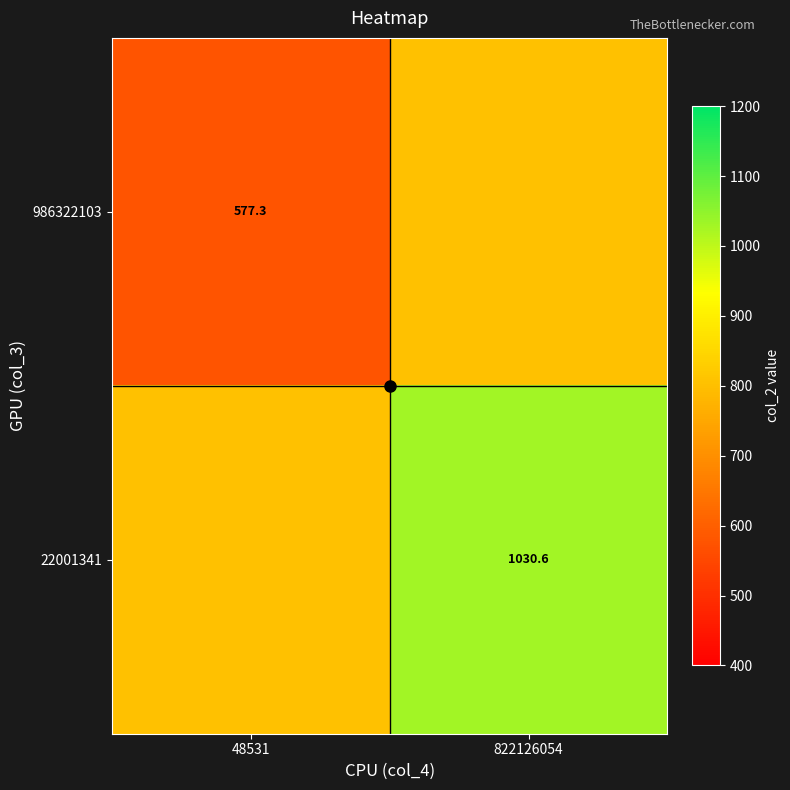

What is the difference between the maximum and minimum values in the 22001341 series?

226.6